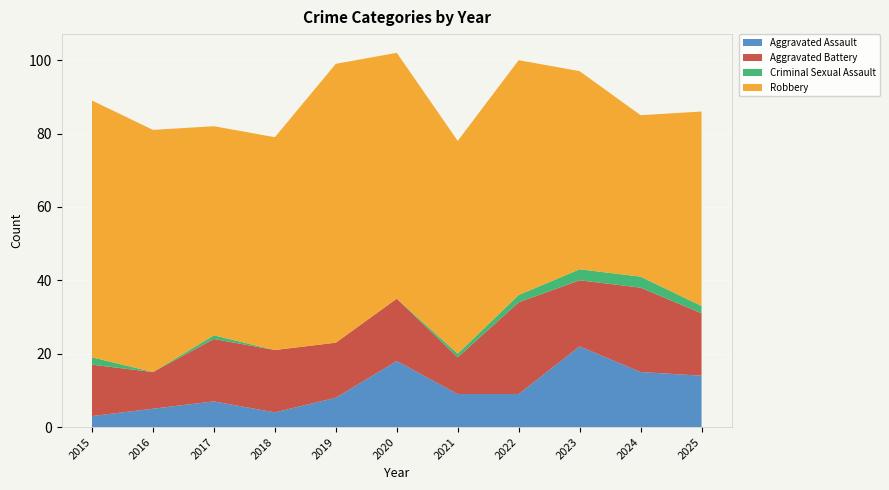

Reading right to left, list all the values displayed in this chart.

Aggravated Assault: 2025=14	2024=15	2023=22	2022=9	2021=9	2020=18	2019=8	2018=4	2017=7	2016=5	2015=3
Aggravated Battery: 2025=17	2024=23	2023=18	2022=25	2021=10	2020=17	2019=15	2018=17	2017=17	2016=10	2015=14
Criminal Sexual Assault: 2025=2	2024=3	2023=3	2022=2	2021=1	2020=0	2019=0	2018=0	2017=1	2016=0	2015=2
Robbery: 2025=53	2024=44	2023=54	2022=64	2021=58	2020=67	2019=76	2018=58	2017=57	2016=66	2015=70